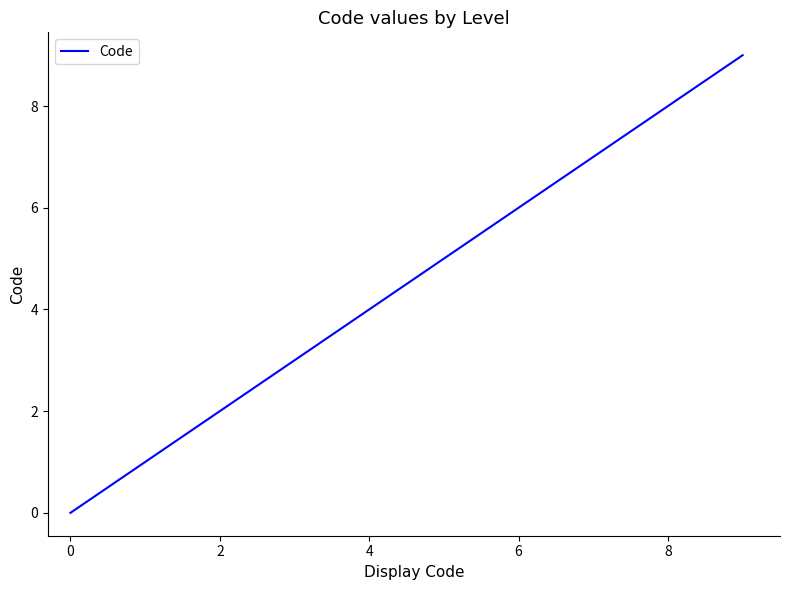

How many categories are shown in the chart?

9